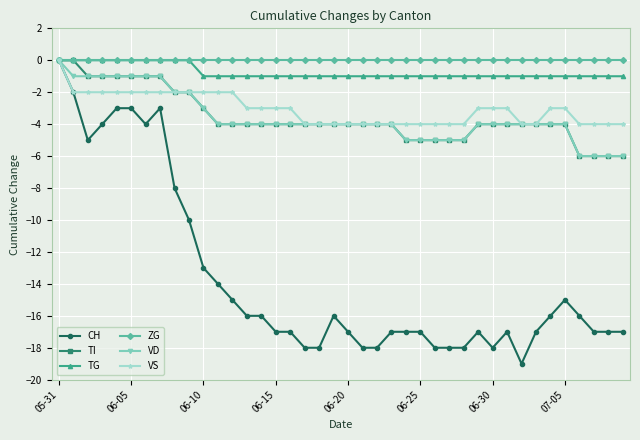

What are all the series names shown in the legend?

CH, TI, TG, ZG, VD, VS